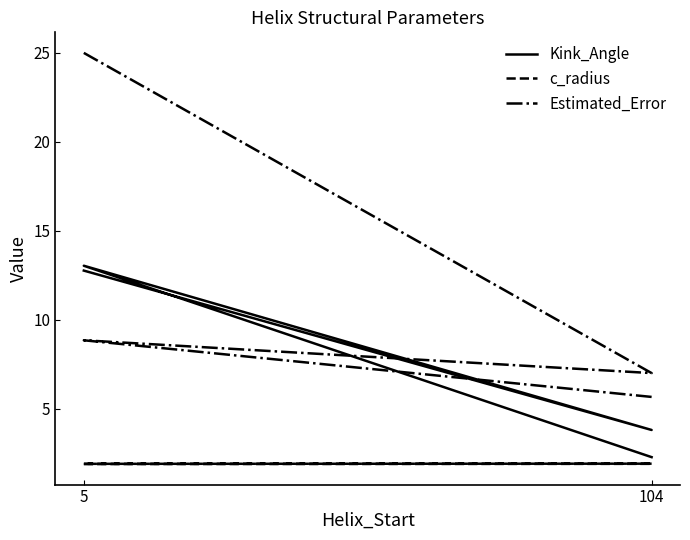

How many values in the Kink_Angle series exceed 12?

2